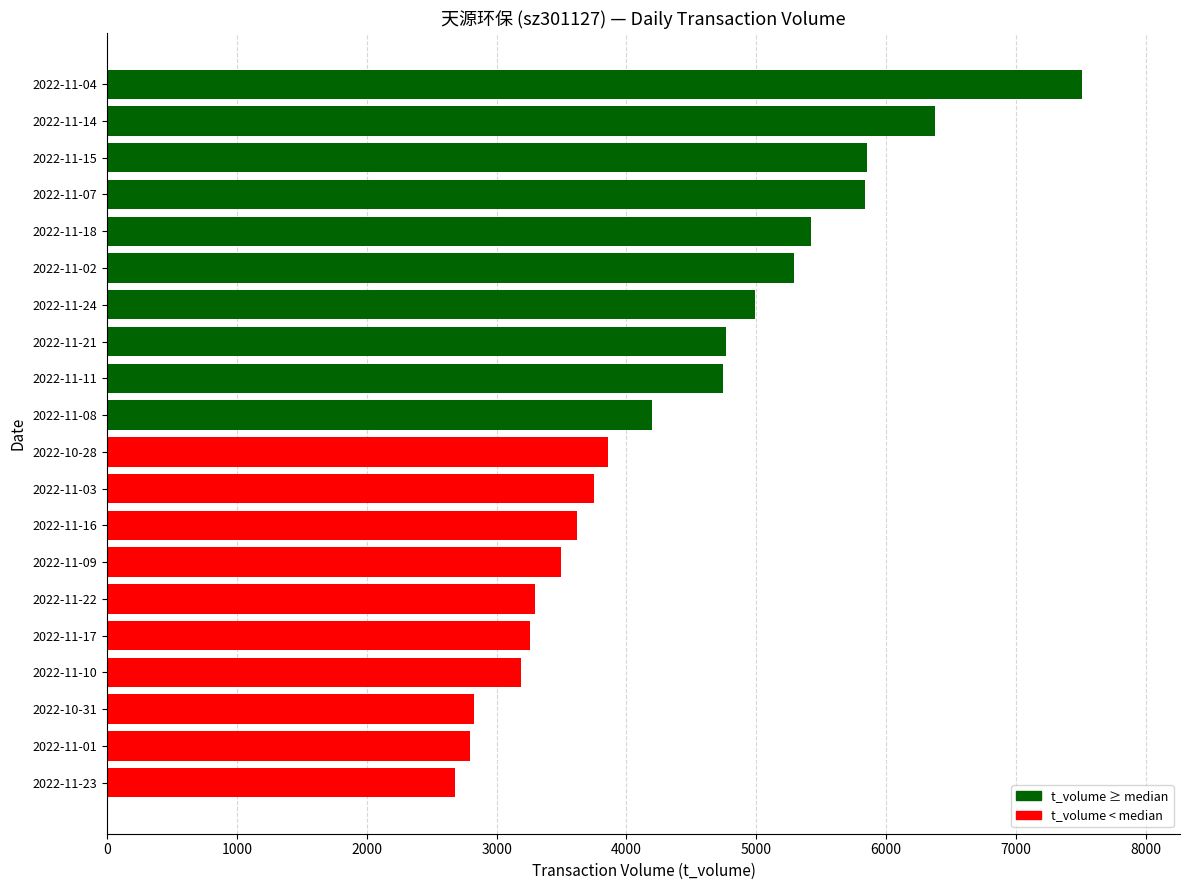

Read the value at 2022-11-21, to the nearest 10.

4770